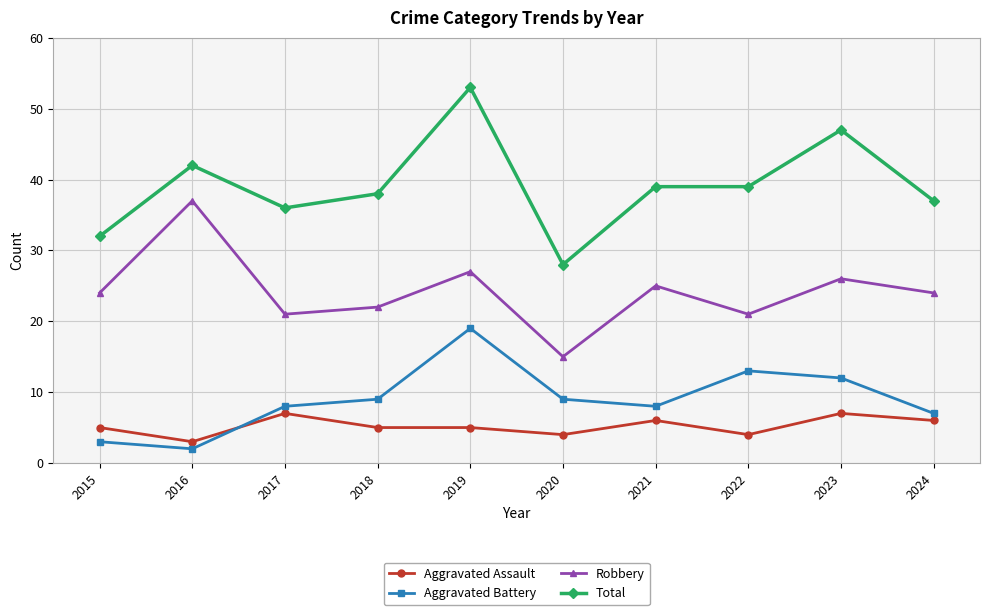

What is the value of the Total point at the 1st from the left?

32